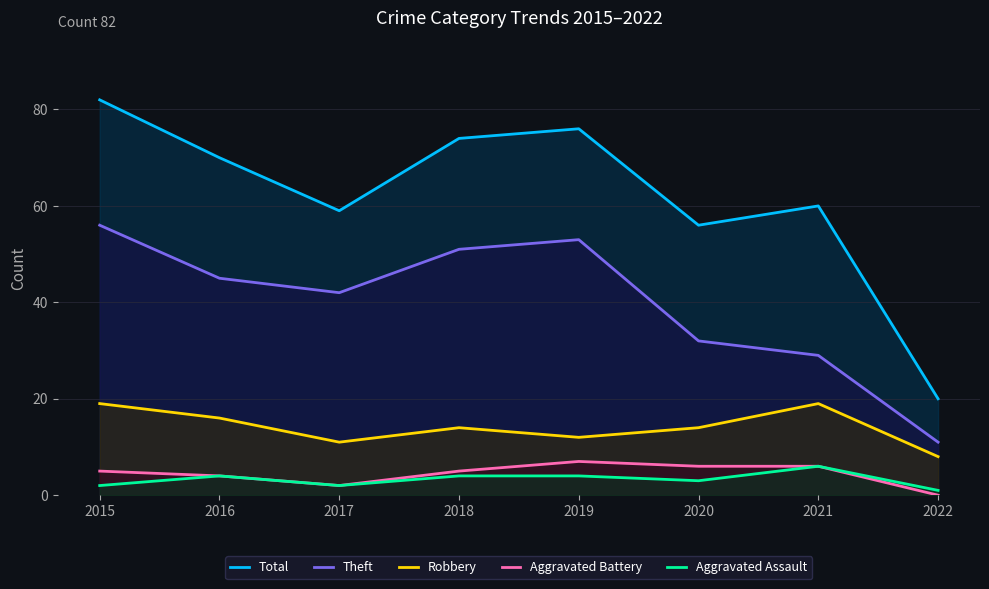

The Robbery series shows 5 at 2017. True or false?

False